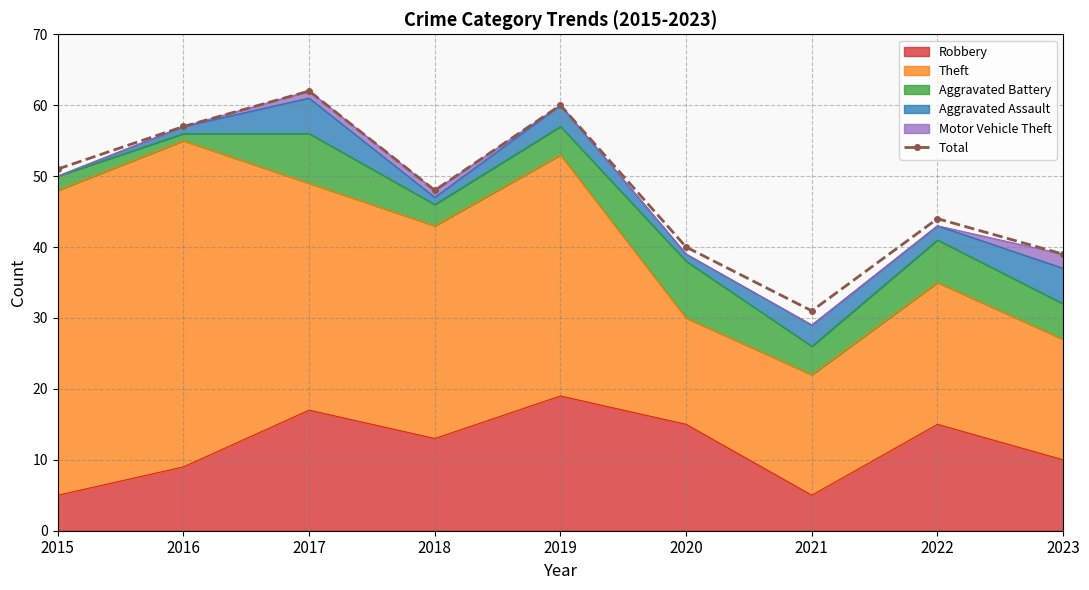

Approximately how many times larger is the value at 2016 compared to 2017?

0.9